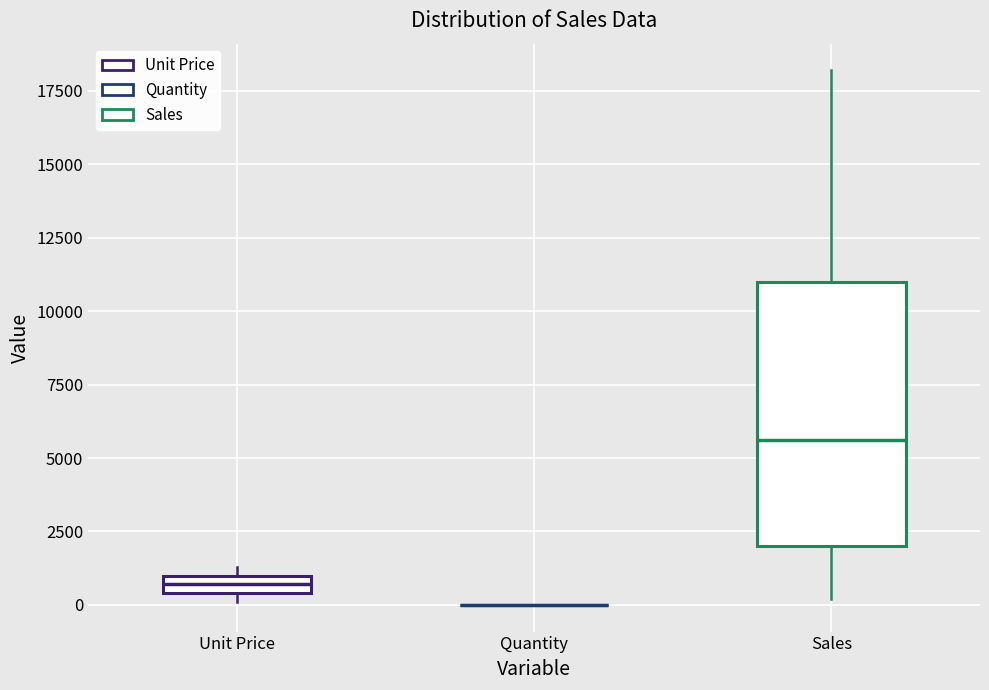

Where does the lower whisker of the box for Sales end on the y-axis? The values are not printed on the chart, so give them approximately, as read against the axis.

0